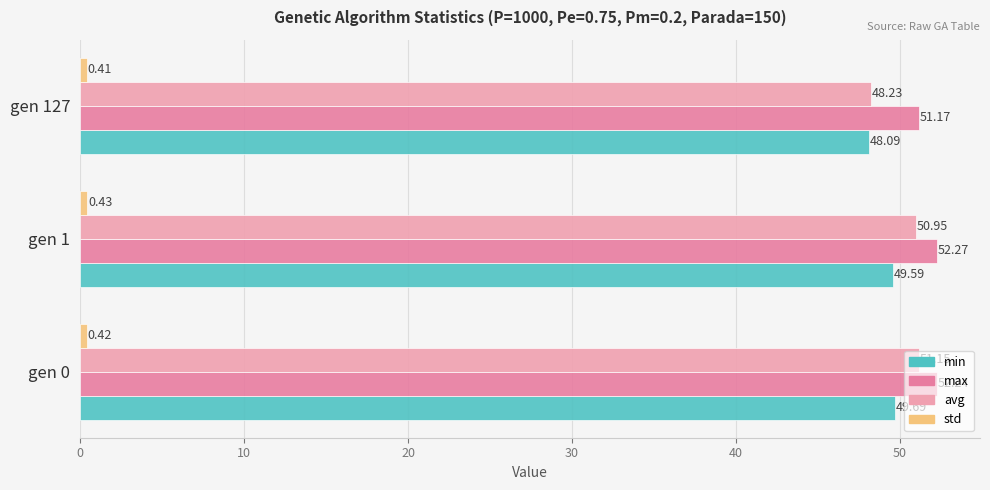

What is the total value across all series at gen 127?

147.9